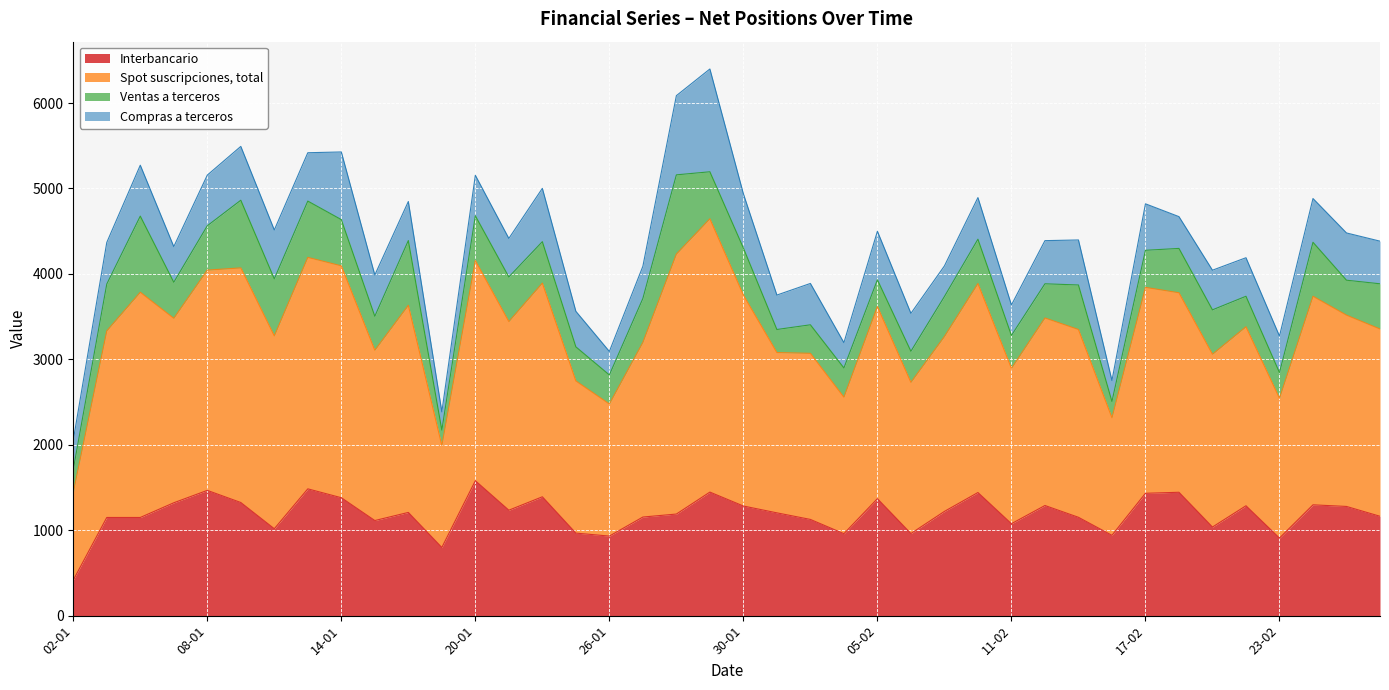

How many interior local peaks does the Interbancario series have?

12